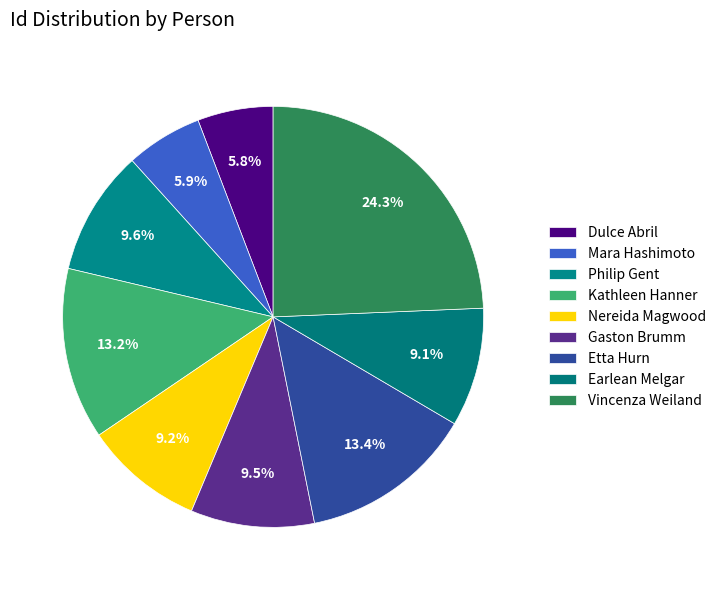

To the nearest percent, what is the average slice percentage?

11%